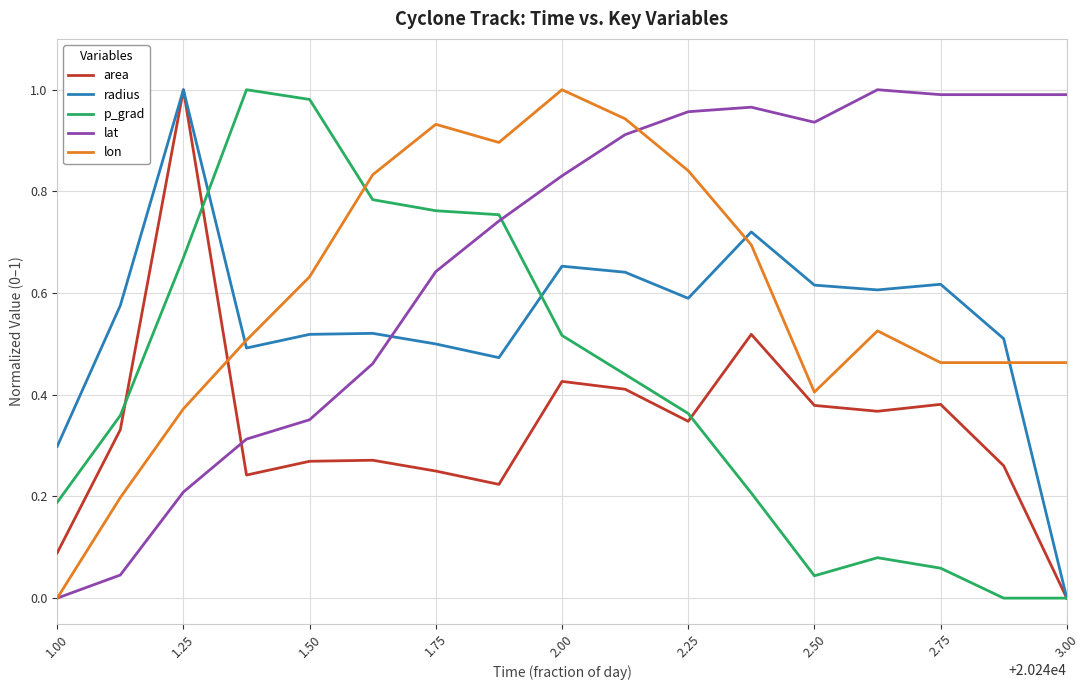

Rank the series by their average value, from lowest to highest.

area, p_grad, radius, lon, lat